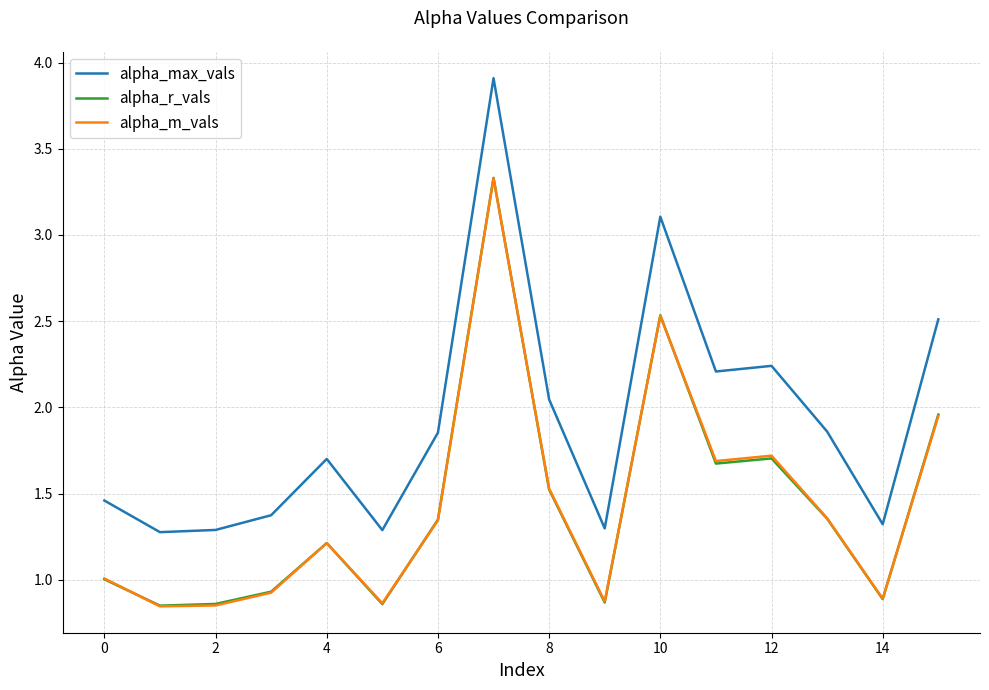

Which series has the largest range (max minus min)?

alpha_max_vals